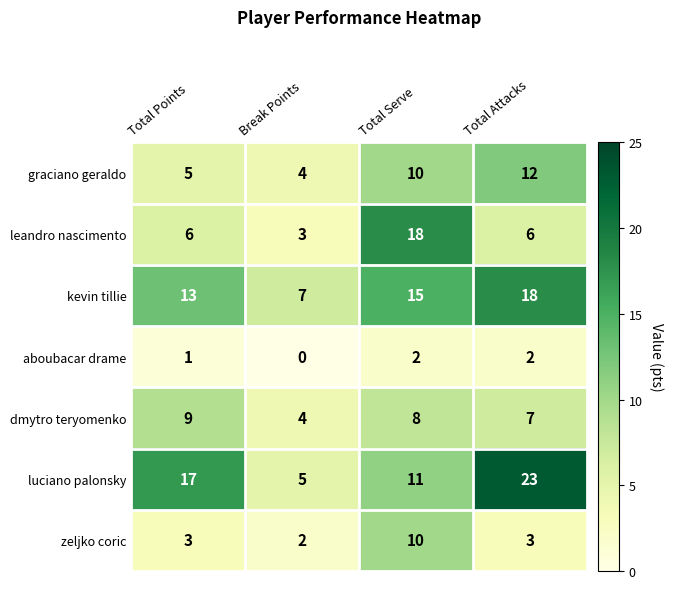

True or false: aboubacar drame has a value of 2 at Total Serve.

True